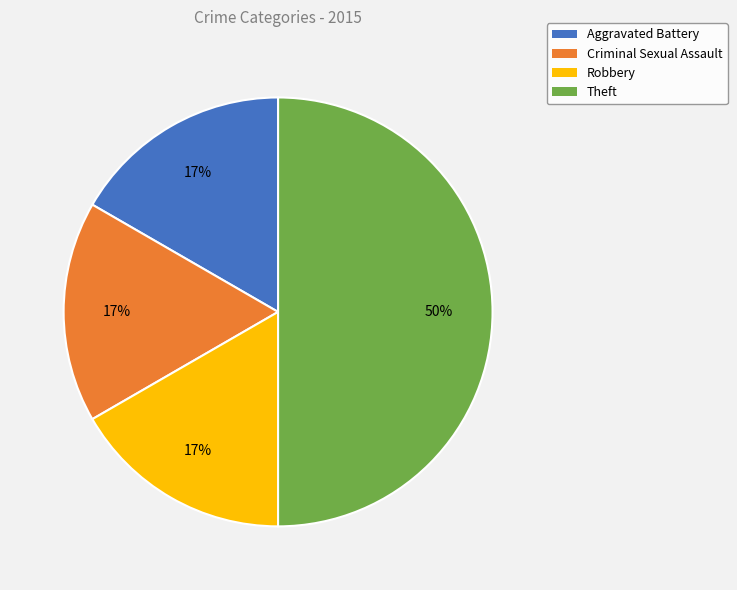

Combined, do Robbery and Theft account for over 50%?

Yes